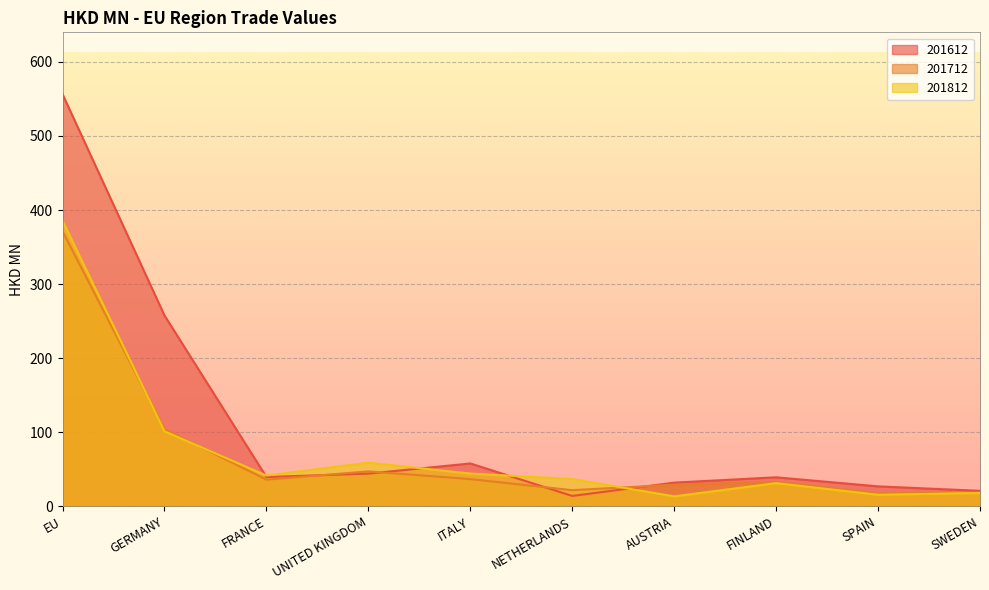

Reading left to right, extract all data points from this chart.

201612: EU=556.5	GERMANY=257.7	FRANCE=39.6	UNITED KINGDOM=44.2	ITALY=57.9	NETHERLANDS=14.1	AUSTRIA=32.0	FINLAND=39.2	SPAIN=26.9	SWEDEN=20.9
201712: EU=371.4	GERMANY=104.2	FRANCE=36.0	UNITED KINGDOM=47.2	ITALY=36.8	NETHERLANDS=21.8	AUSTRIA=29.2	FINLAND=33.1	SPAIN=17.6	SWEDEN=18.6
201812: EU=385.6	GERMANY=101.3	FRANCE=41.6	UNITED KINGDOM=58.9	ITALY=44.2	NETHERLANDS=36.8	AUSTRIA=13.5	FINLAND=31.3	SPAIN=15.6	SWEDEN=18.1